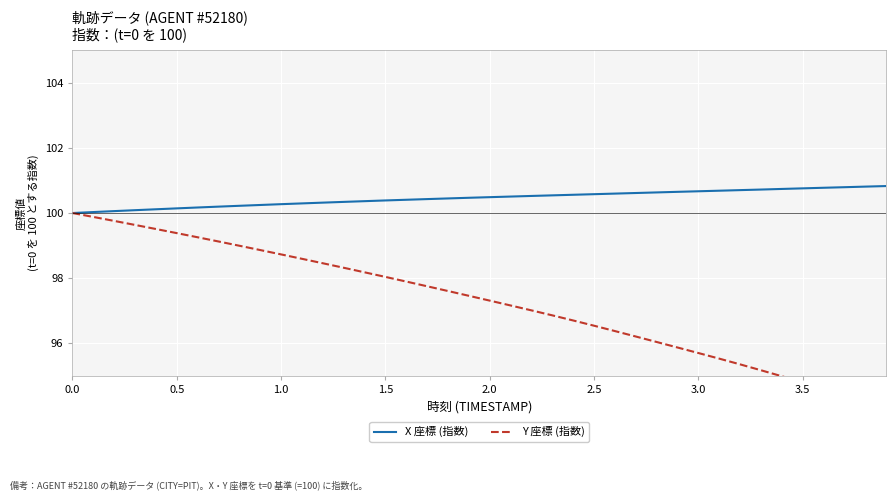

True or false: X 座標 (指数) has a value of 156.4 at 2.0.

False